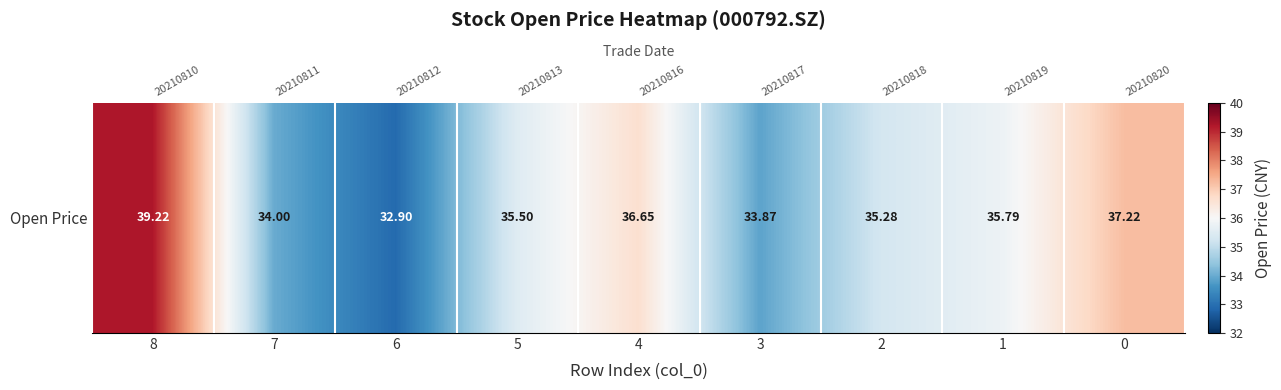

Is it true that the value at 0 is 37.2?

True